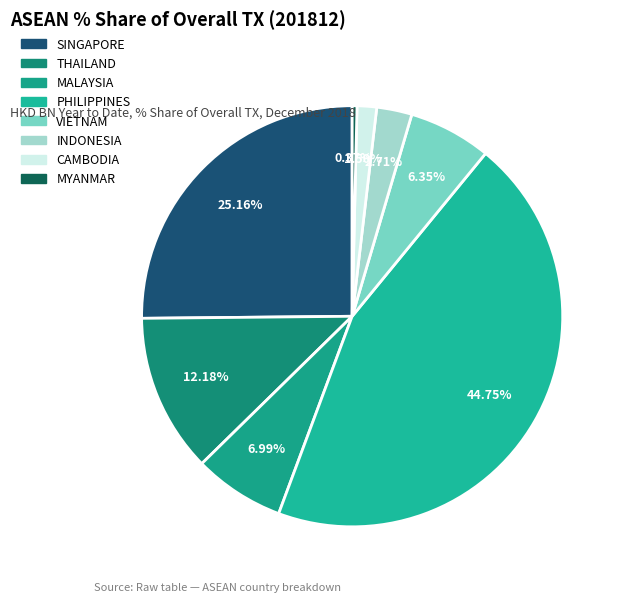

Between MALAYSIA and VIETNAM, which is larger?

MALAYSIA